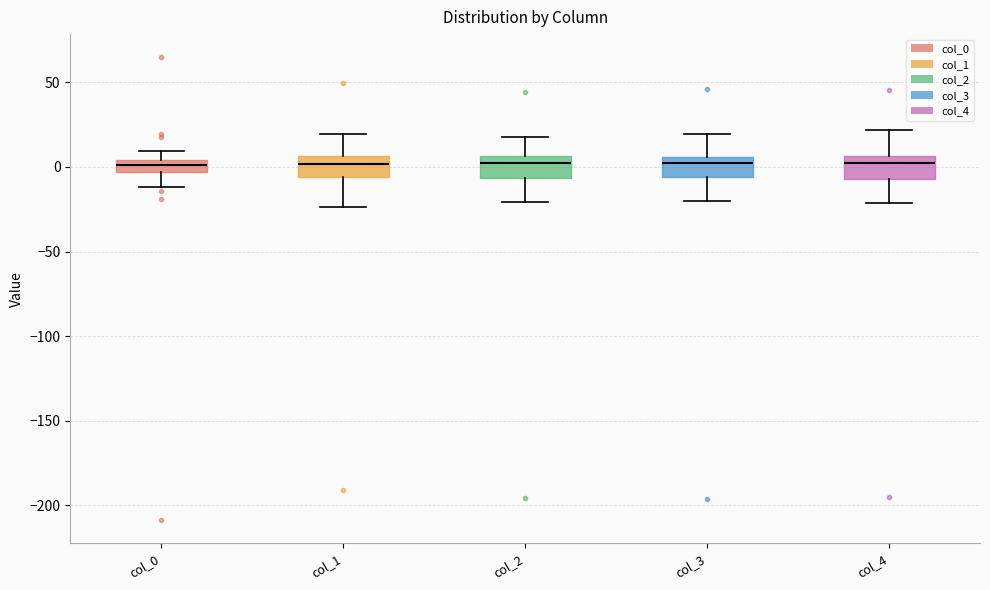

Where is the upper edge of the box for col_0 on the y-axis? The values are not printed on the chart, so give them approximately, as read against the axis.

5